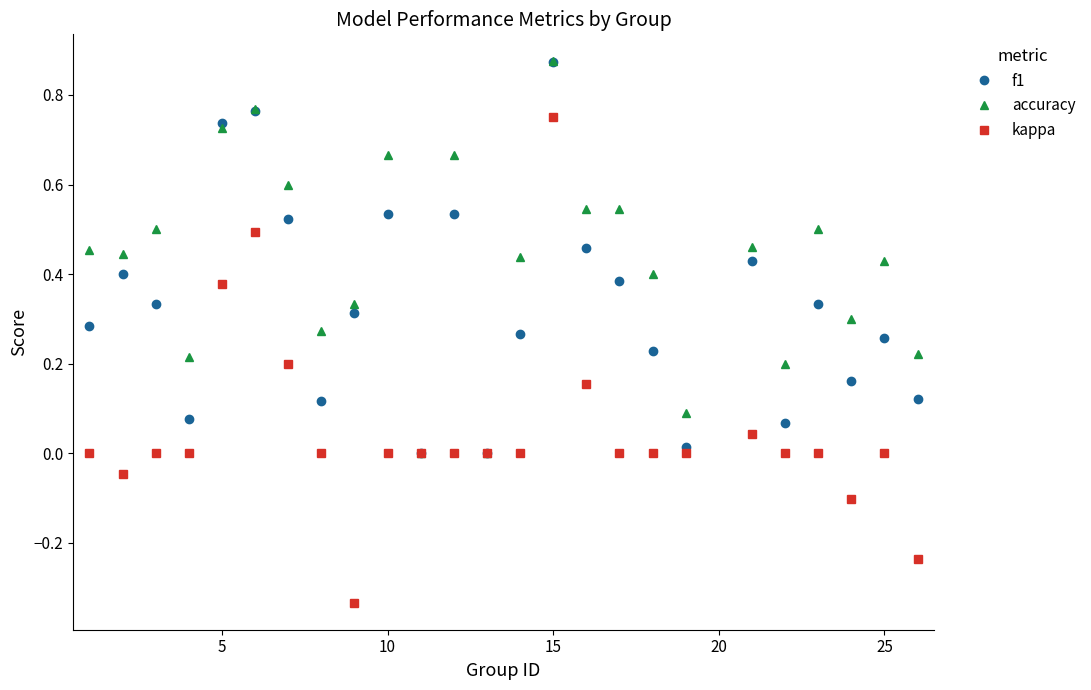

True or false: accuracy has more than 2 interior local peaks.

True